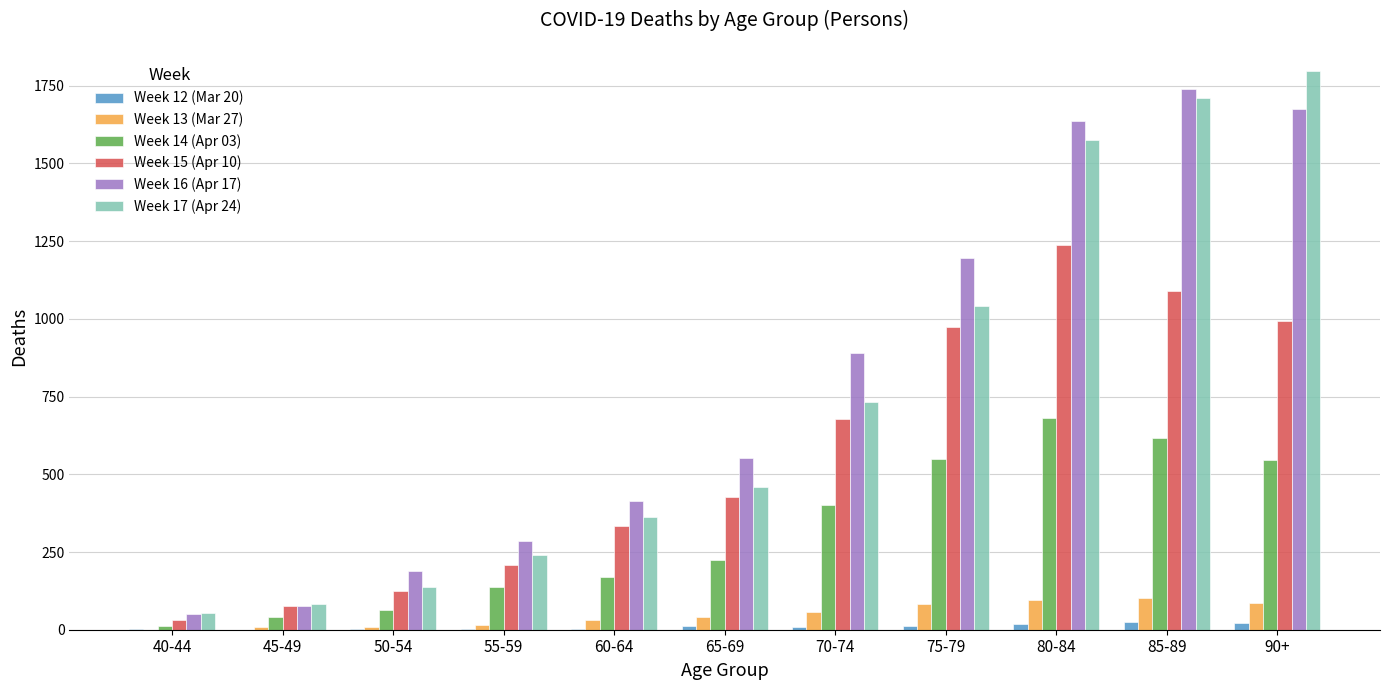

True or false: Week 12 (Mar 20) has a value of 11 at 75-79.

True